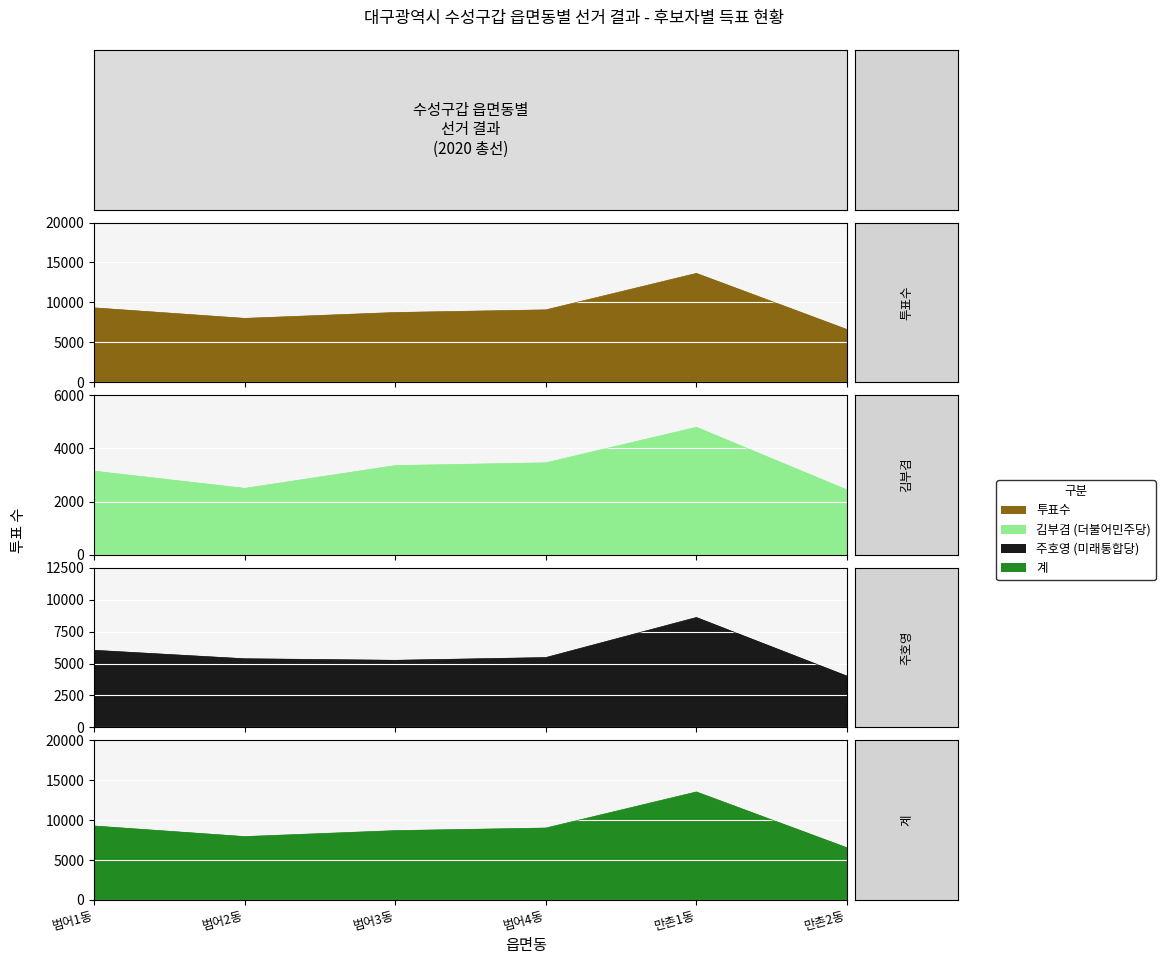

What are all the series names shown in the legend?

투표수, 김부겸, 주호영, 계